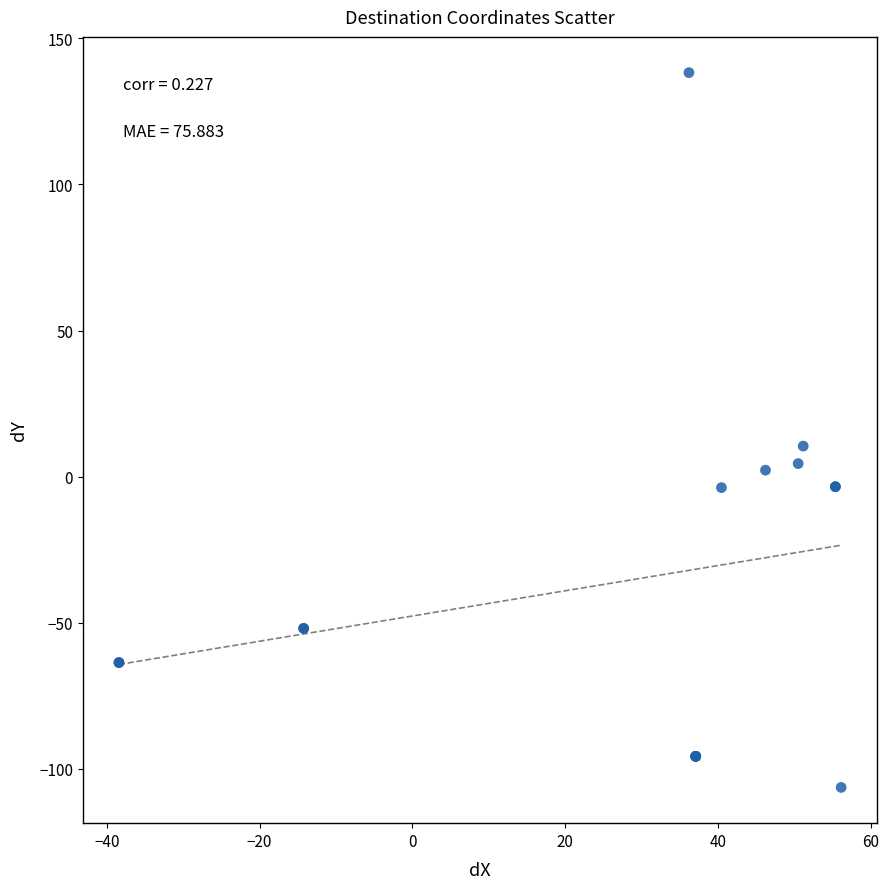

What Y value in the scatter plot is closest to 15?

10.5